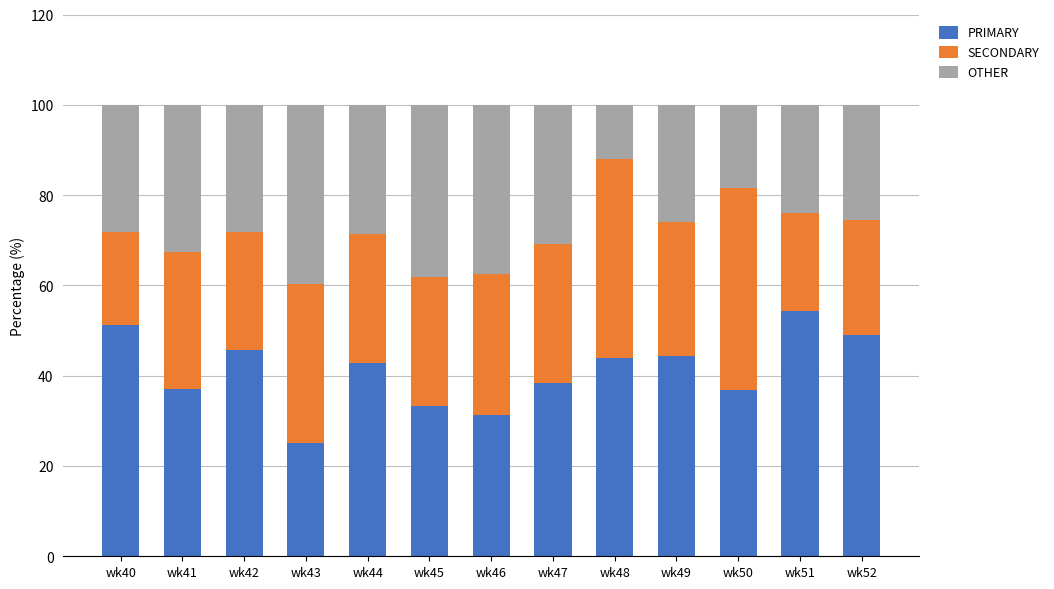

Where is PRIMARY nearest to the value 39?

wk47